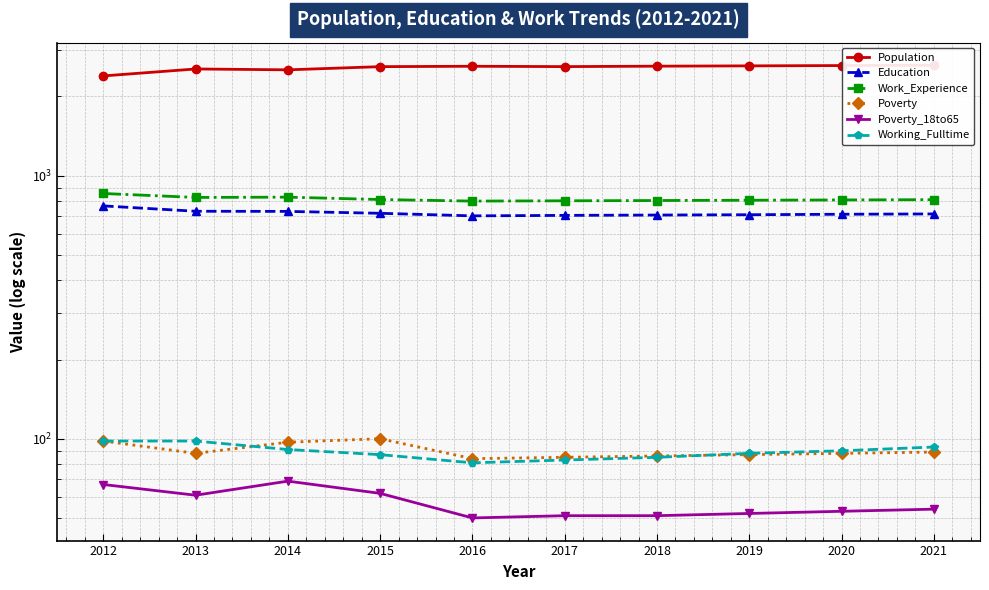

Reading left to right, list all the values displayed in this chart.

Population: 2012=2392	2013=2542	2014=2523	2015=2594	2016=2603	2017=2595	2018=2605	2019=2612	2020=2619	2021=2626
Education: 2012=767	2013=732	2014=731	2015=719	2016=703	2017=706	2018=708	2019=710	2020=713	2021=715
Work_Experience: 2012=855	2013=826	2014=828	2015=811	2016=800	2017=802	2018=804	2019=806	2020=808	2021=810
Poverty: 2012=98	2013=88	2014=97	2015=100	2016=84	2017=85	2018=86	2019=87	2020=88	2021=89
Poverty_18to65: 2012=67	2013=61	2014=69	2015=62	2016=50	2017=51	2018=51	2019=52	2020=53	2021=54
Working_Fulltime: 2012=98	2013=98	2014=91	2015=87	2016=81	2017=83	2018=85	2019=88	2020=90	2021=93